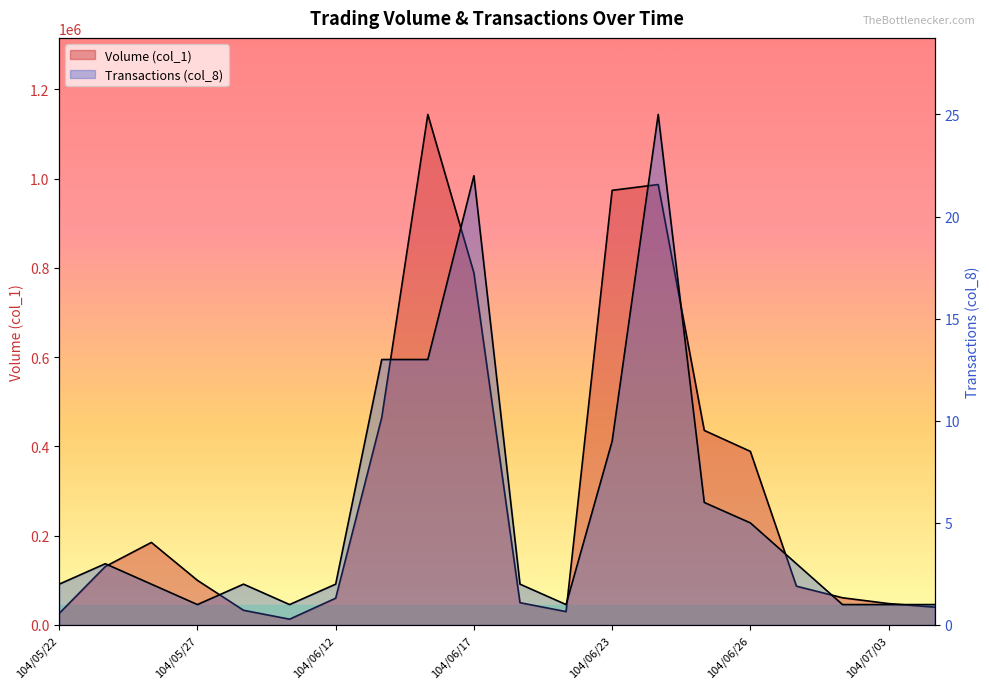

Which has a higher value, 104/05/25 or 104/06/12?

104/05/25